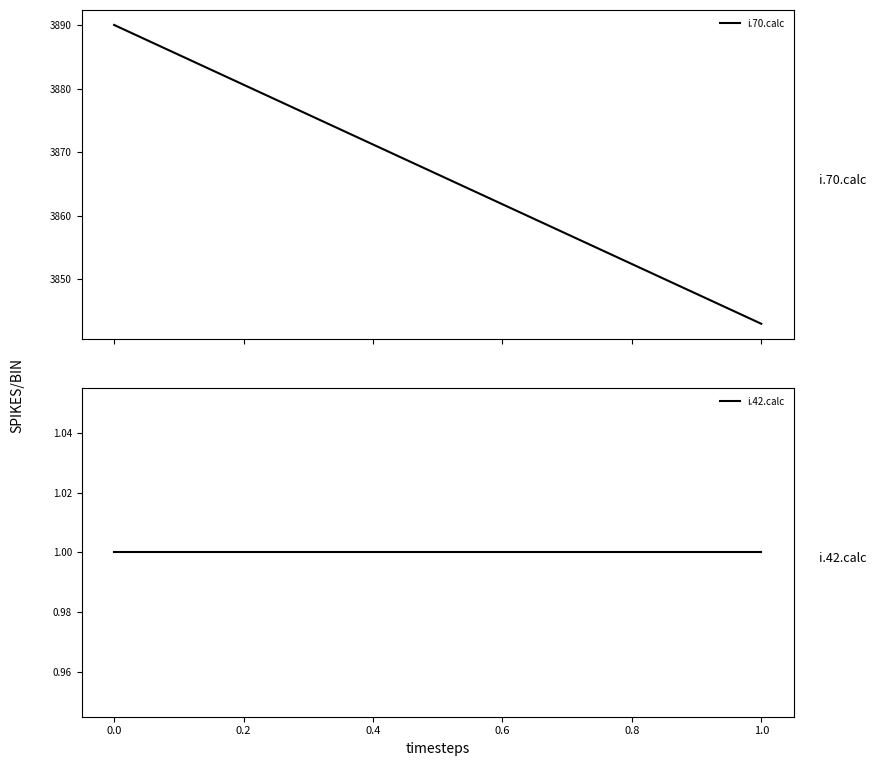

Which series has the widest spread of values?

i.70.calc